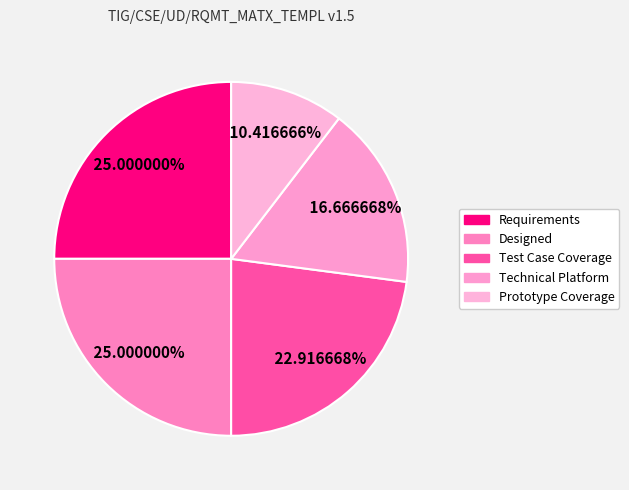

Between Technical Platform and Prototype Coverage, which is larger?

Technical Platform